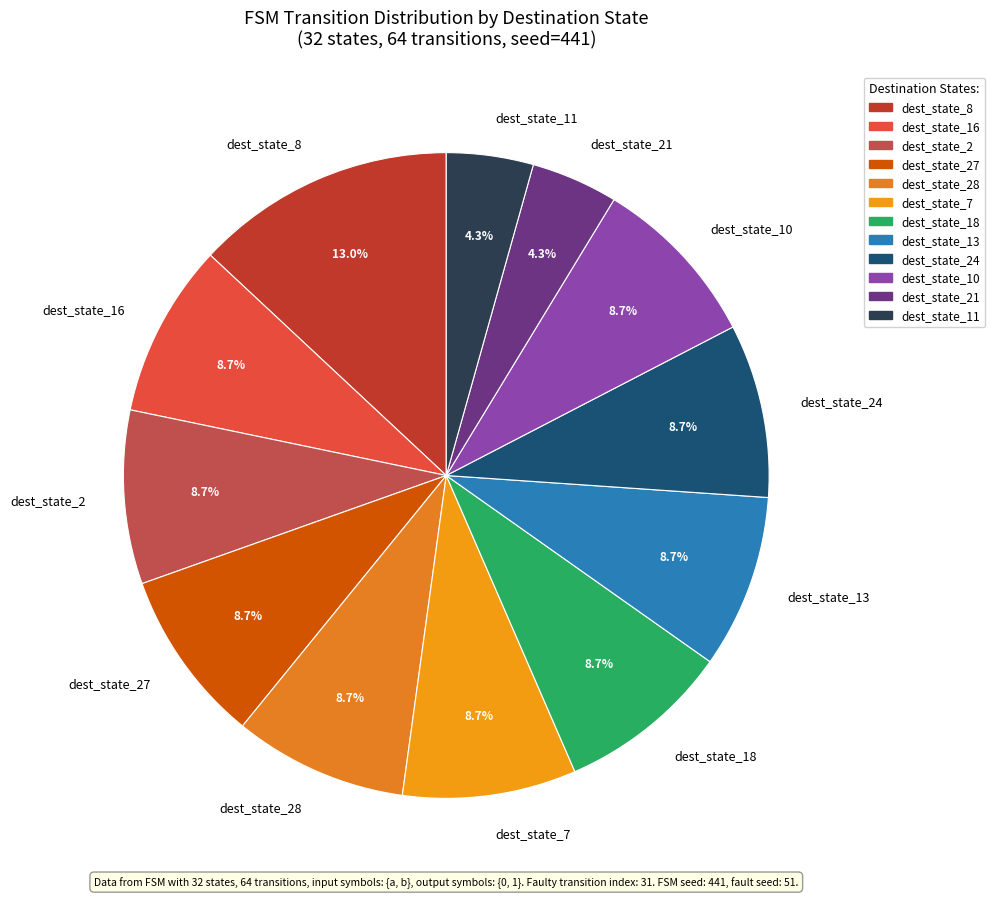

Is the sum of dest_state_28 and dest_state_2 greater than half?

No